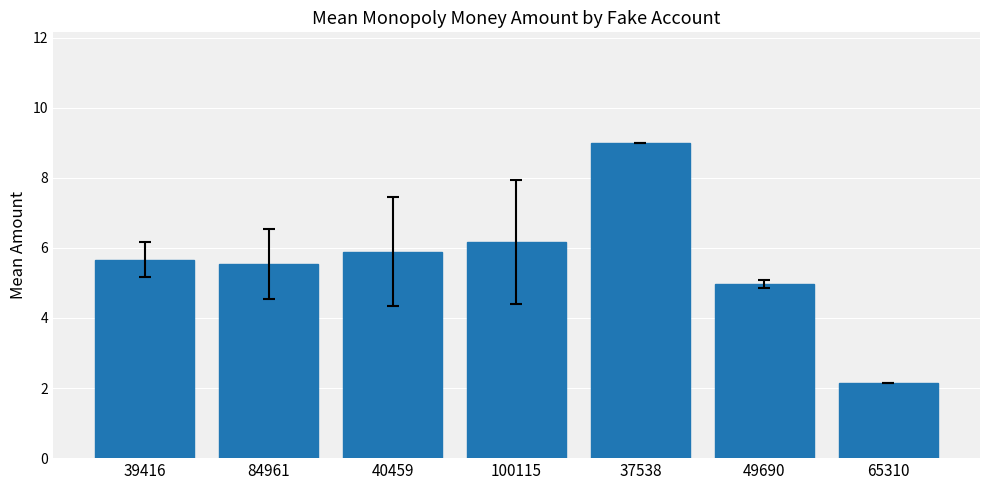

Does the chart contain any negative values?

No